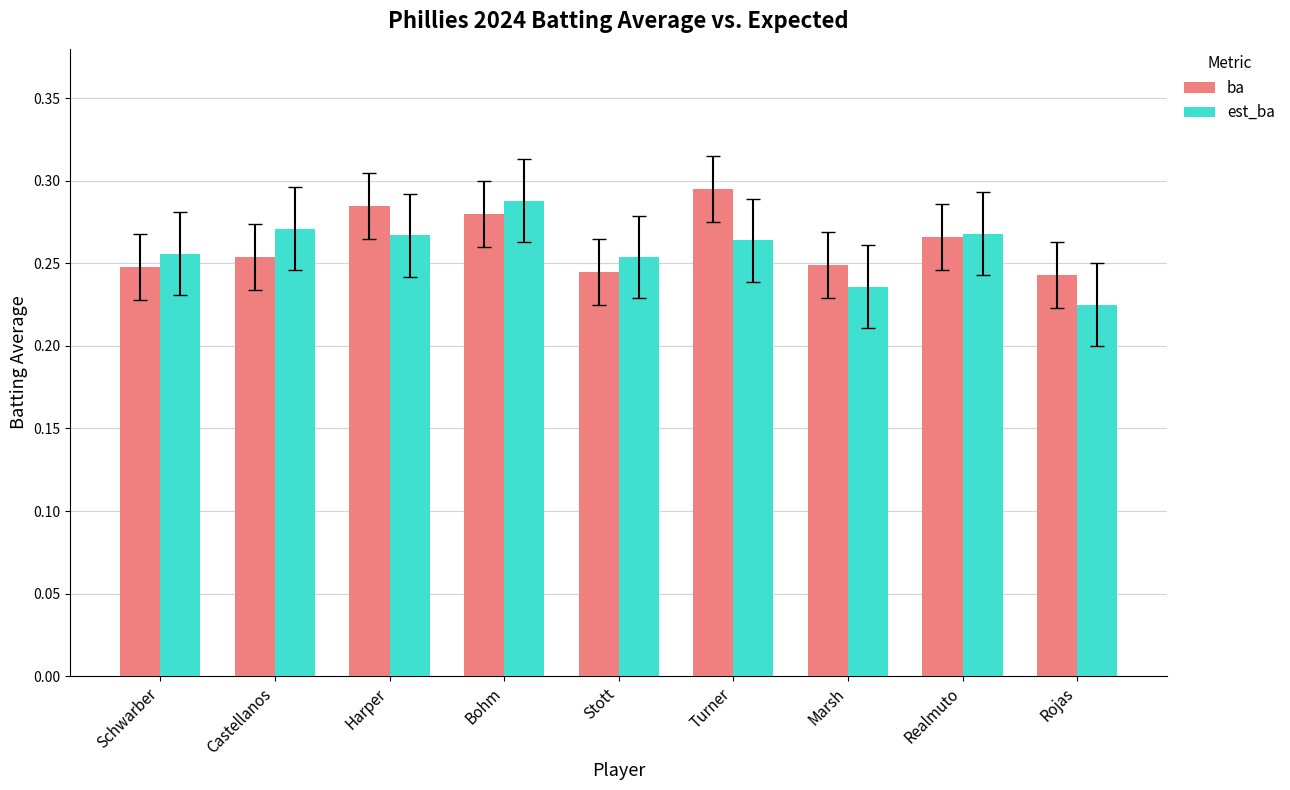

Which category has the highest value in the est_ba series?

Bohm